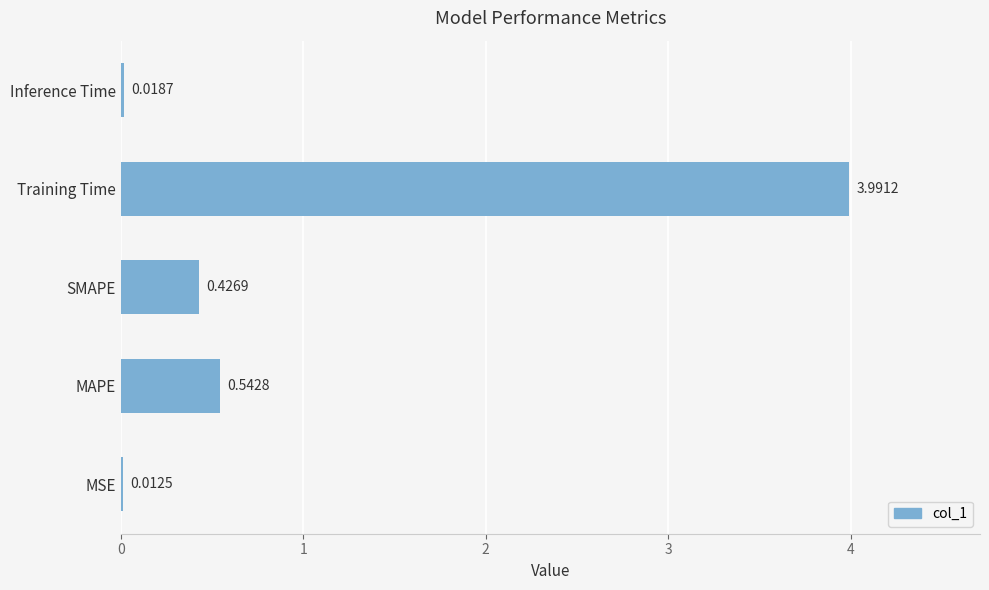

What is the sum of all values?

5.0